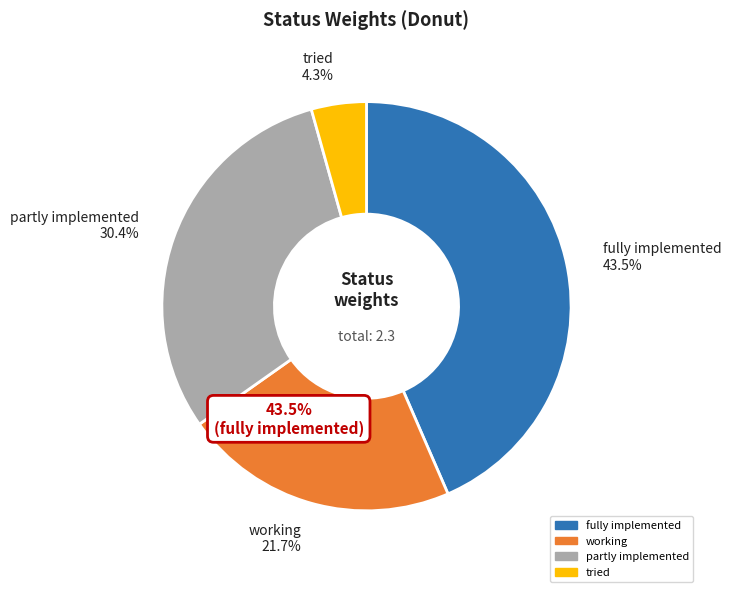

To the nearest percent, what is the combined percentage of tried and working?

26%